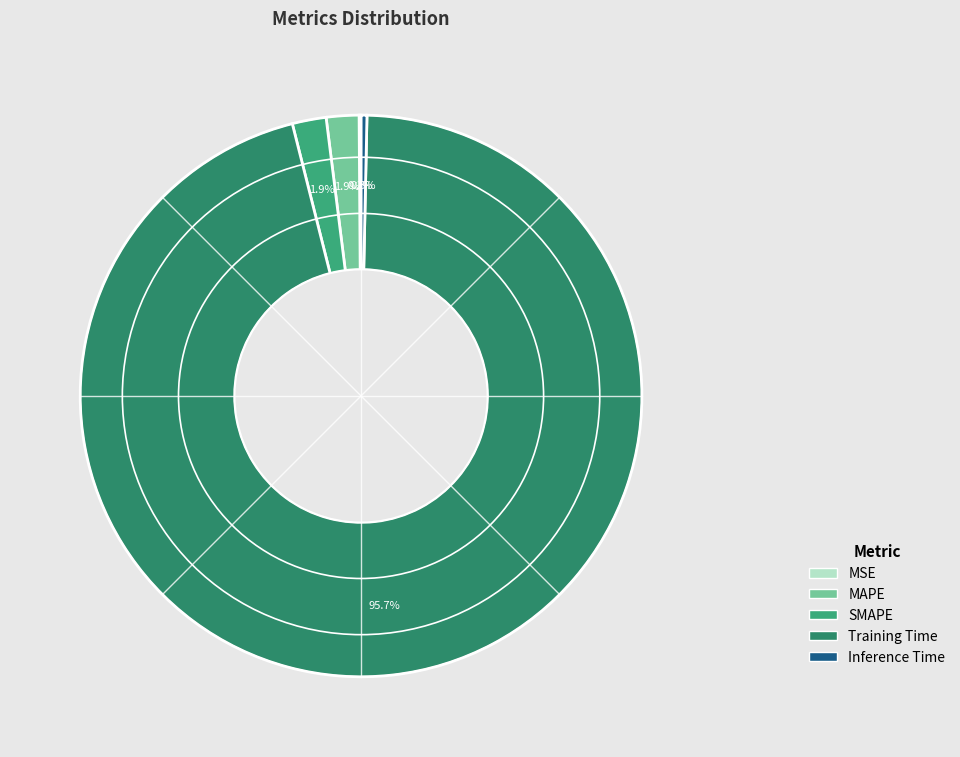

Is the sum of SMAPE and Training Time greater than half?

Yes